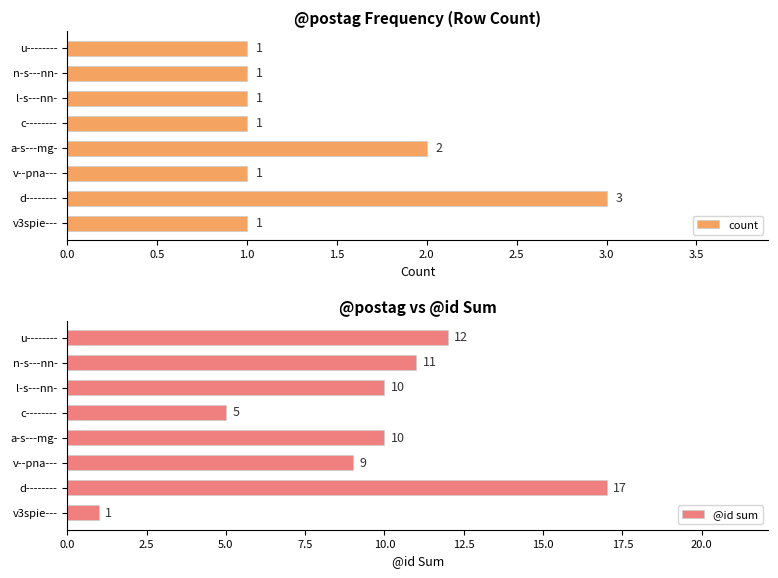

List the series in order of their peak value, highest first.

@id sum, count